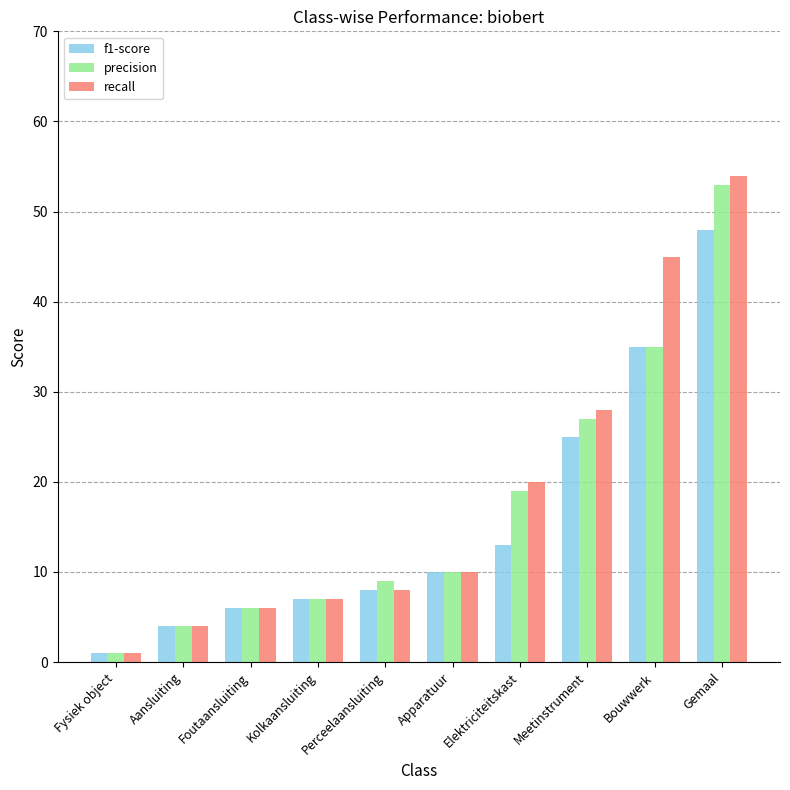

How many groups of bars are there?

10